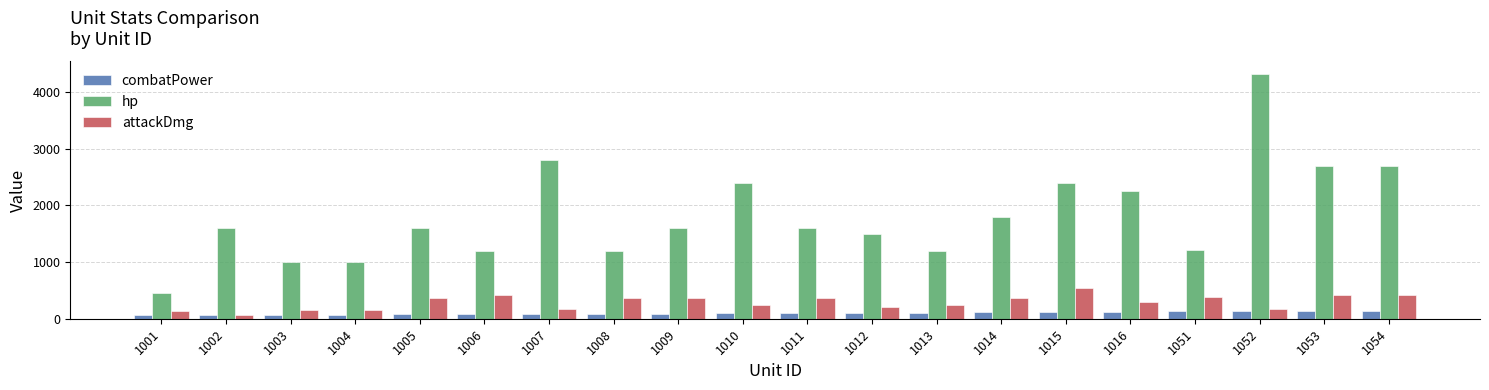

Rank the series by their maximum value, from highest to lowest.

hp, attackDmg, combatPower